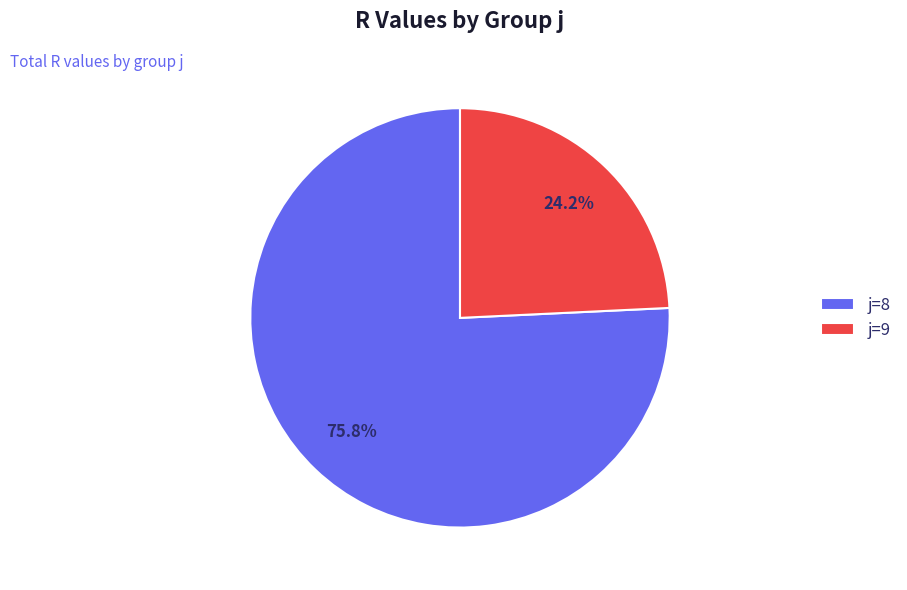

Combined, what portion of the pie is j=9 and j=8?

100.0%